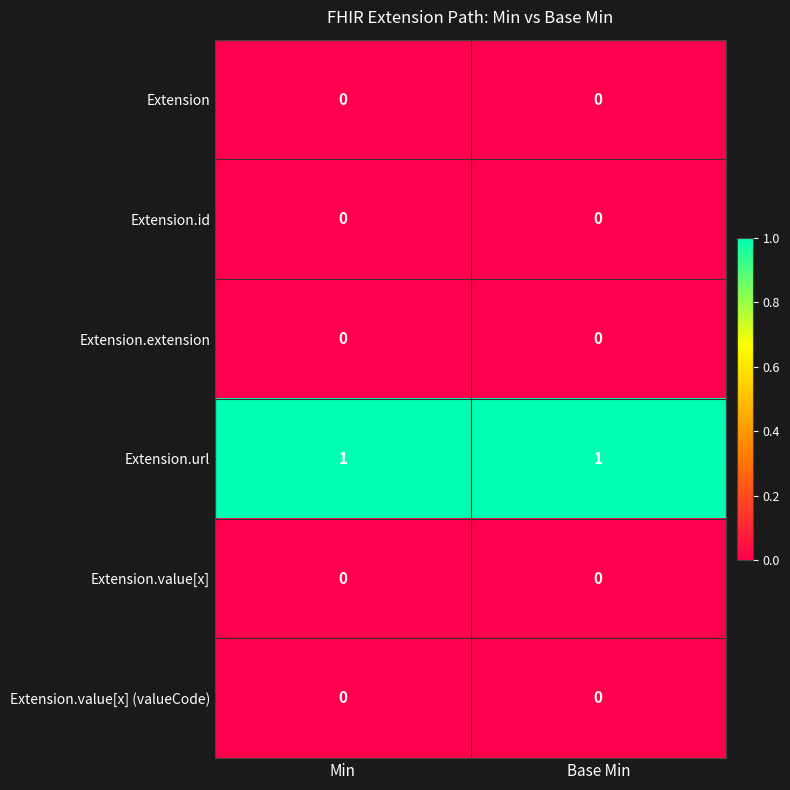

What is the maximum value shown in the chart?

1